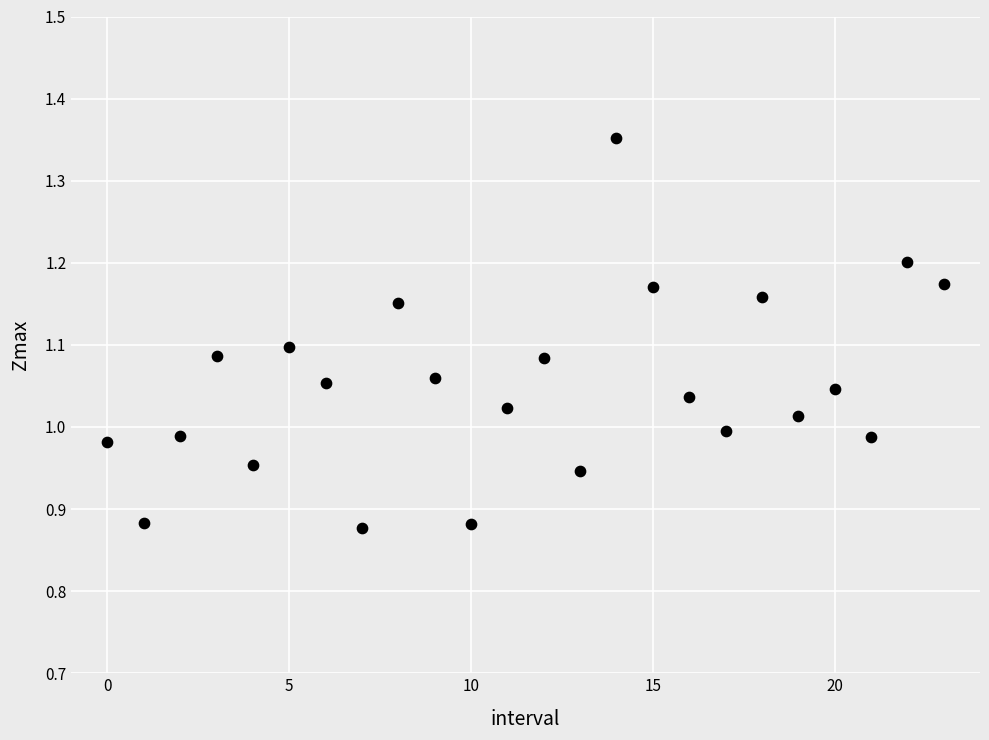

Count the number of points in this scatter plot.

24